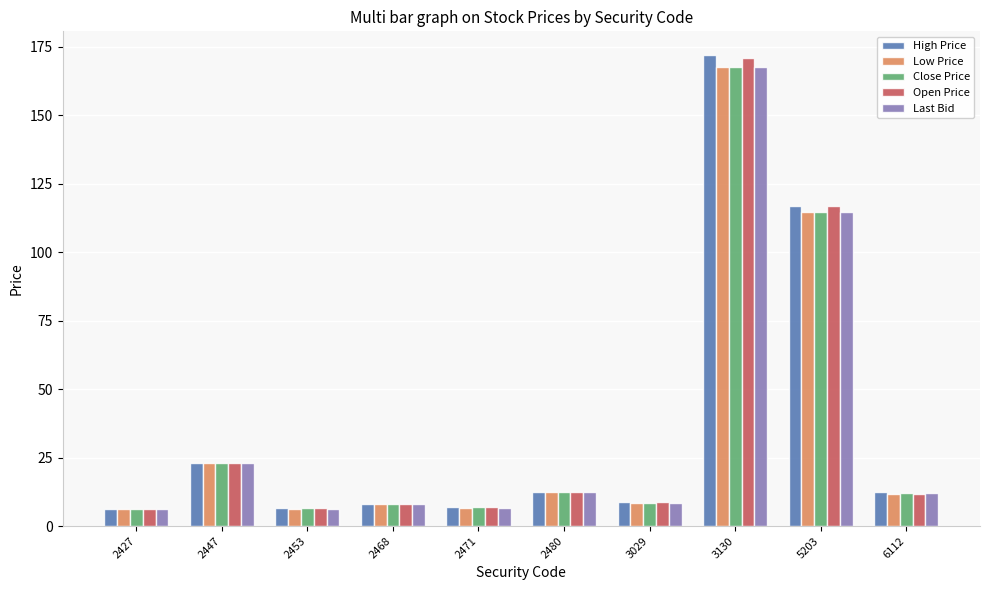

What is the greatest value displayed?

172.0